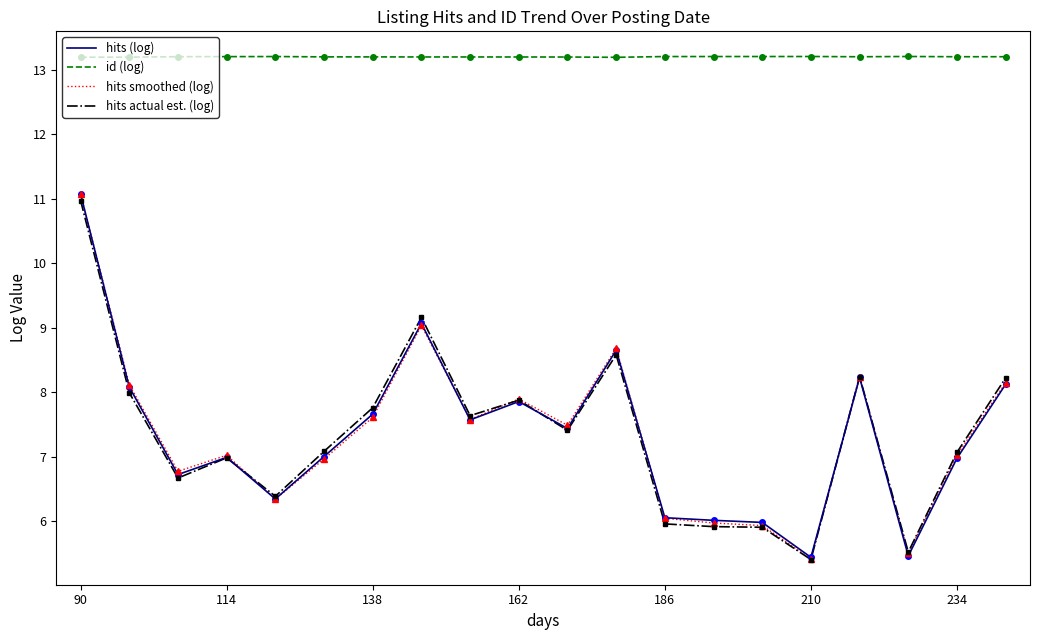

Which series has the largest total across all categories?

id (log)